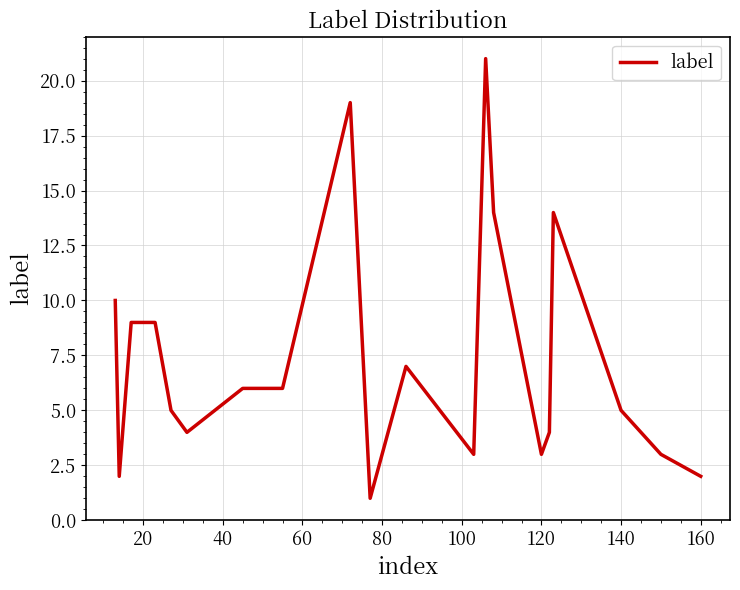

What is the greatest value displayed?

21